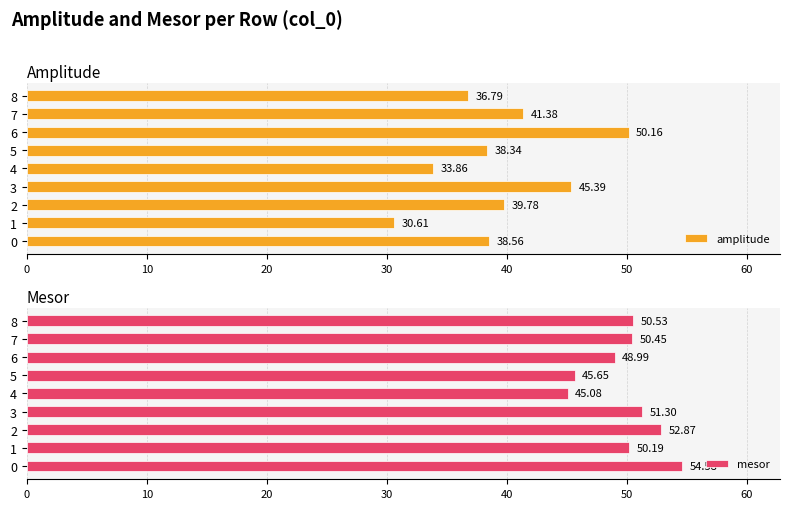

List the labels in order of amplitude value, largest first.

6, 3, 7, 2, 0, 5, 8, 4, 1